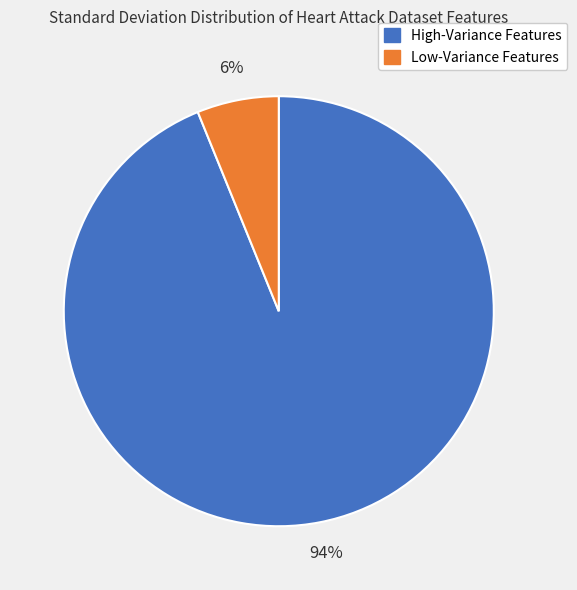

To the nearest percent, what is the average slice percentage?

50%